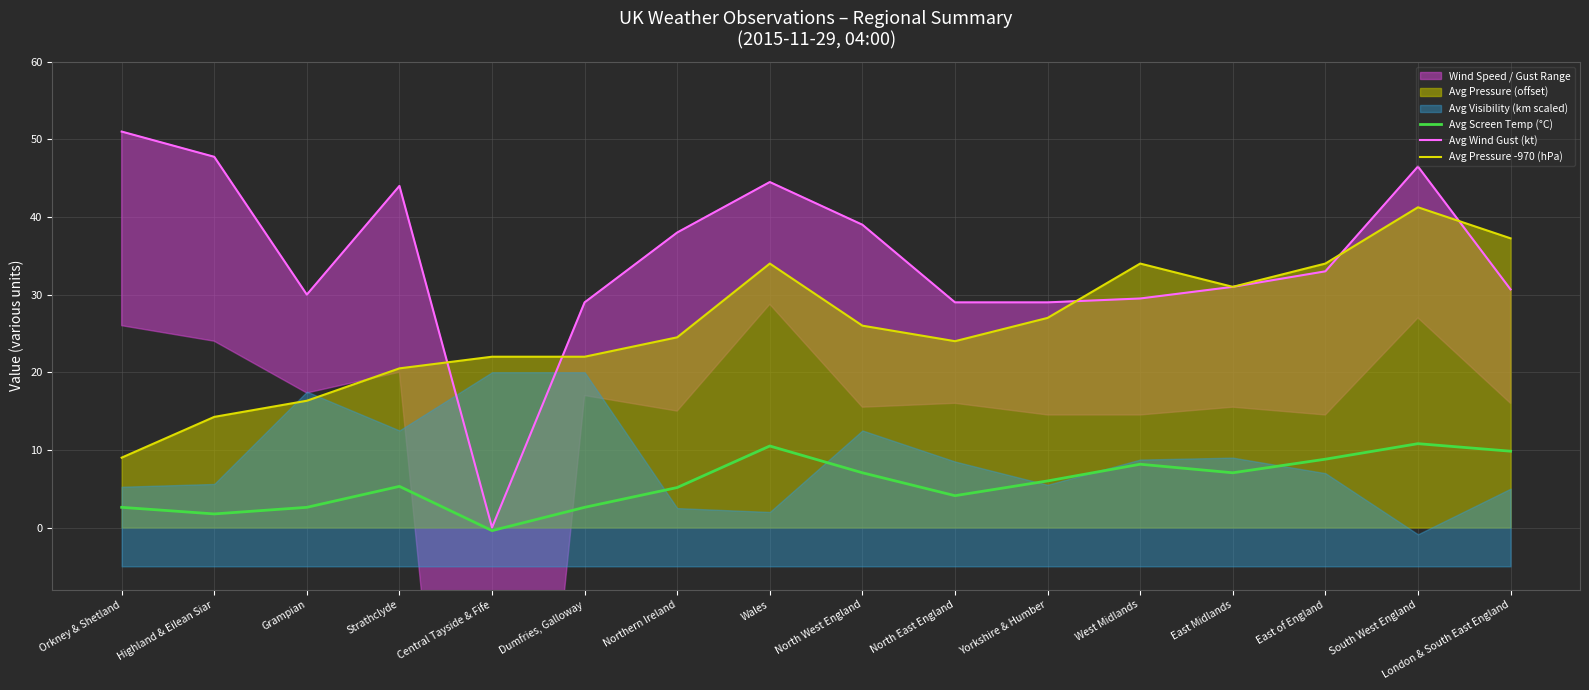

At how many categories does at least one series exceed 7?

16